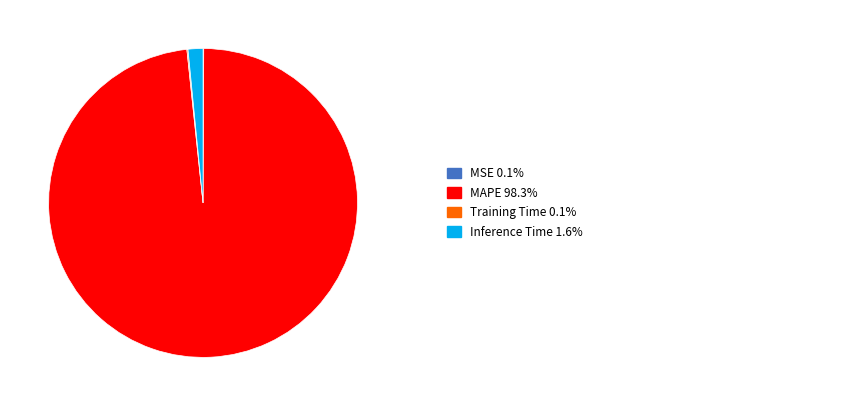

Is there a majority slice in this chart?

Yes